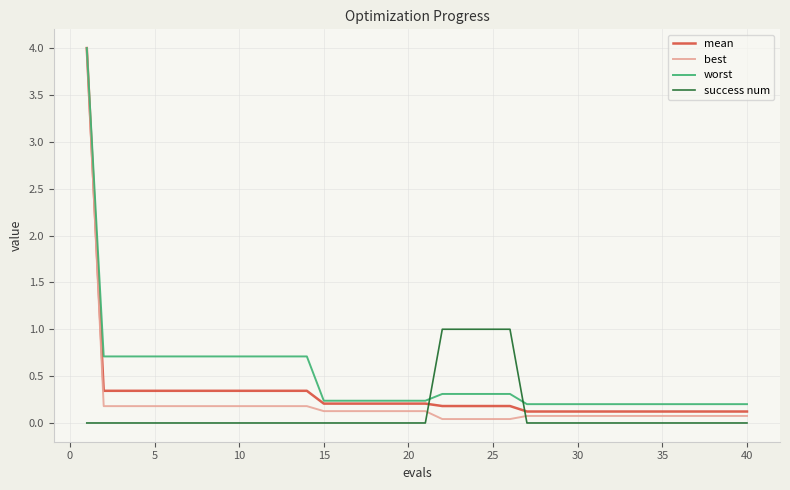

What is the greatest value displayed?

4.0